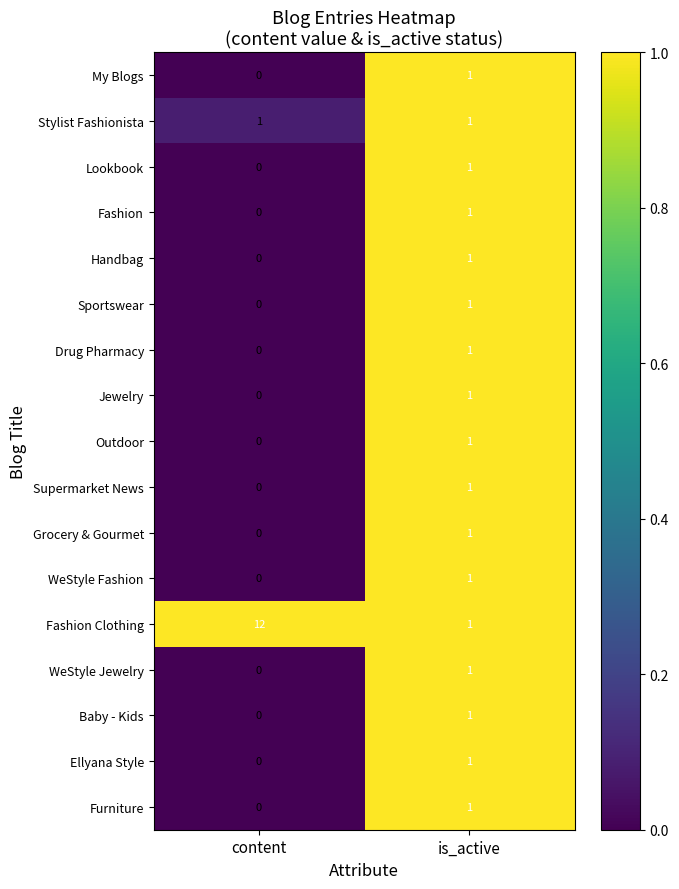

Which series has the largest total across all categories?

Fashion Clothing